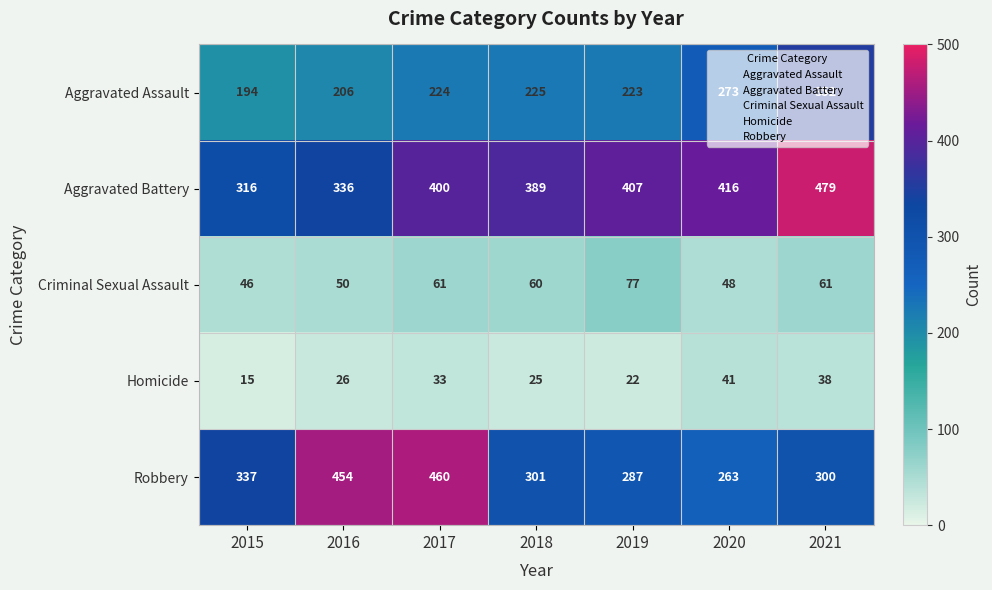

How many data points does each series have?

7